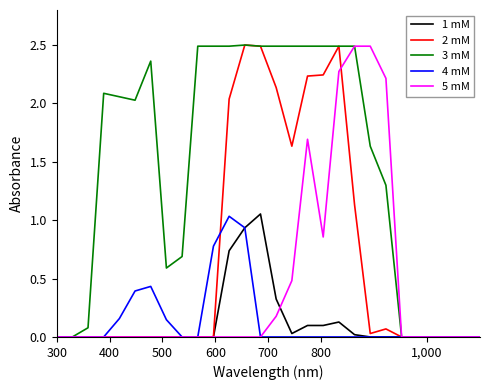

Which series has the largest total across all categories?

3 mM